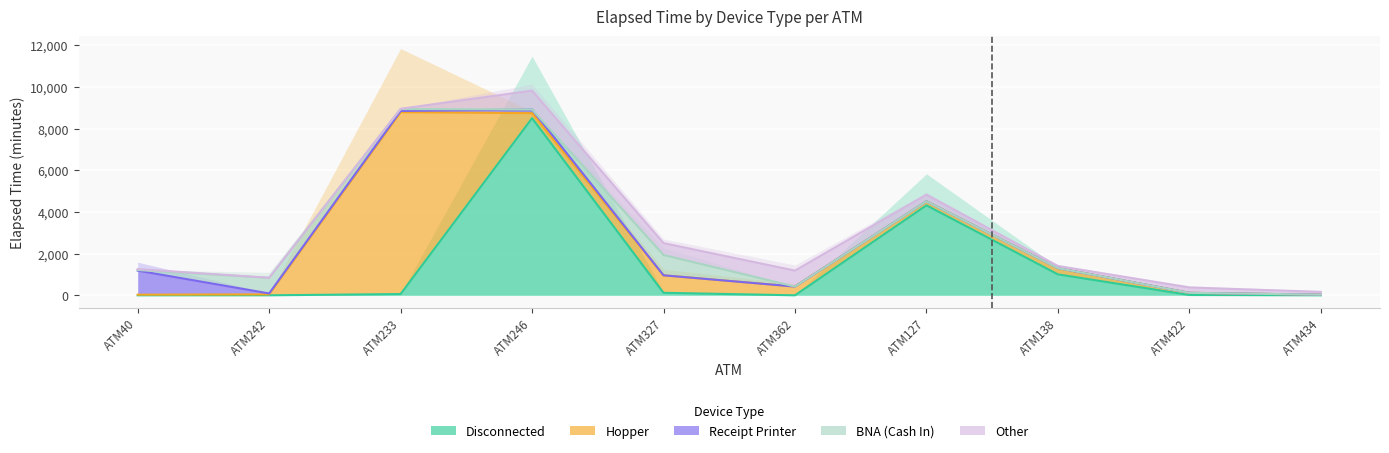

At which category does the chart reach its peak across all series?

ATM233